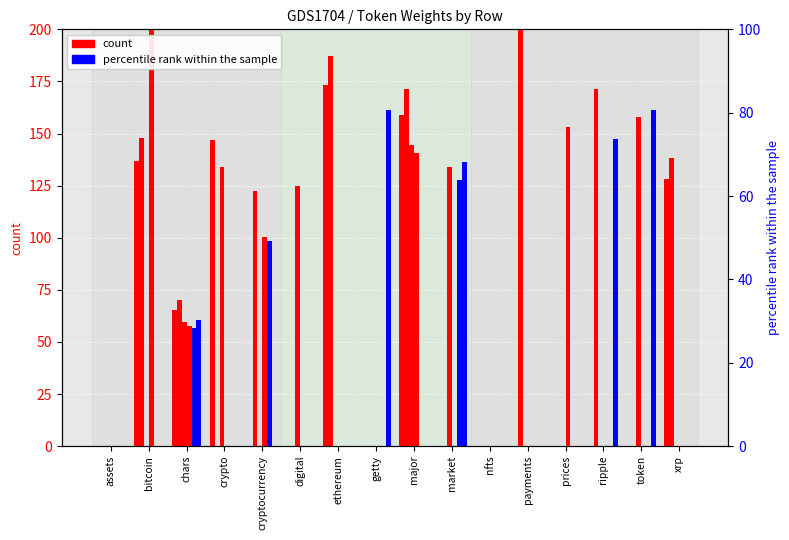

Reading left to right, transcribe all the data shown in this chart.

col_4: assets=0.0	bitcoin=136.8	chars=65.2	crypto=146.8	cryptocurrency=0.0	digital=0.0	ethereum=173.2	getty=0.0	major=158.7	market=0.0	nfts=0.0	payments=0.0	prices=0.0	ripple=0.0	token=0.0	xrp=128.1
col_3: assets=0.0	bitcoin=147.7	chars=70.4	crypto=0.0	cryptocurrency=122.6	digital=0.0	ethereum=187.1	getty=0.0	major=171.3	market=0.0	nfts=0.0	payments=207.3	prices=0.0	ripple=171.3	token=0.0	xrp=138.3
col_5: assets=0.0	bitcoin=0.0	chars=59.4	crypto=133.8	cryptocurrency=0.0	digital=124.6	ethereum=0.0	getty=0.0	major=144.6	market=133.8	nfts=0.0	payments=0.0	prices=0.0	ripple=0.0	token=157.8	xrp=0.0
col_6: assets=0.0	bitcoin=242.2	chars=57.7	crypto=0.0	cryptocurrency=100.5	digital=0.0	ethereum=0.0	getty=0.0	major=140.5	market=0.0	nfts=0.0	payments=0.0	prices=153.4	ripple=0.0	token=0.0	xrp=0.0
col_7: assets=0.0	bitcoin=0.0	chars=56.6	crypto=0.0	cryptocurrency=98.7	digital=0.0	ethereum=0.0	getty=0.0	major=0.0	market=127.6	nfts=0.0	payments=0.0	prices=0.0	ripple=0.0	token=0.0	xrp=0.0
col_10: assets=0.0	bitcoin=0.0	chars=60.6	crypto=0.0	cryptocurrency=0.0	digital=0.0	ethereum=0.0	getty=161.1	major=0.0	market=136.6	nfts=0.0	payments=0.0	prices=0.0	ripple=147.6	token=161.1	xrp=0.0